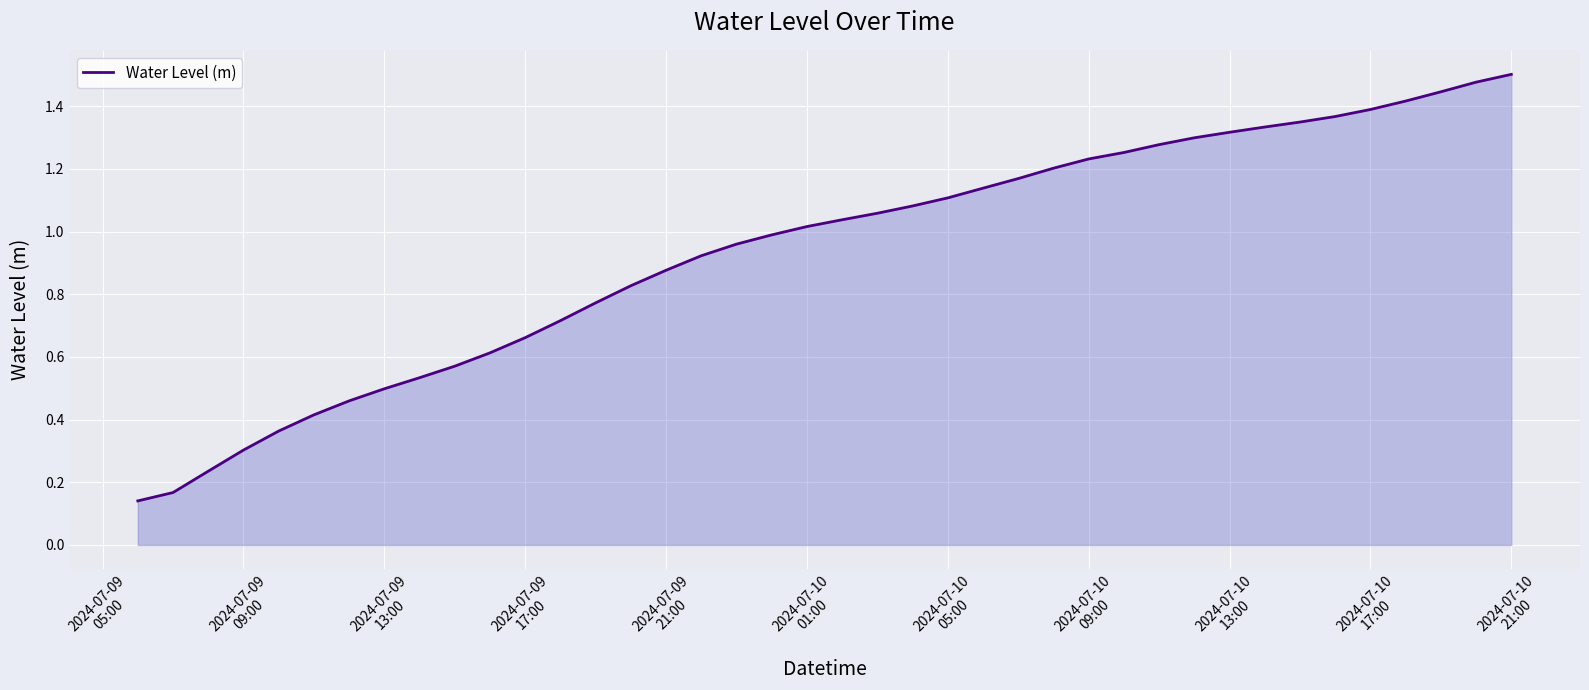

What is the maximum value shown in the chart?

1.5